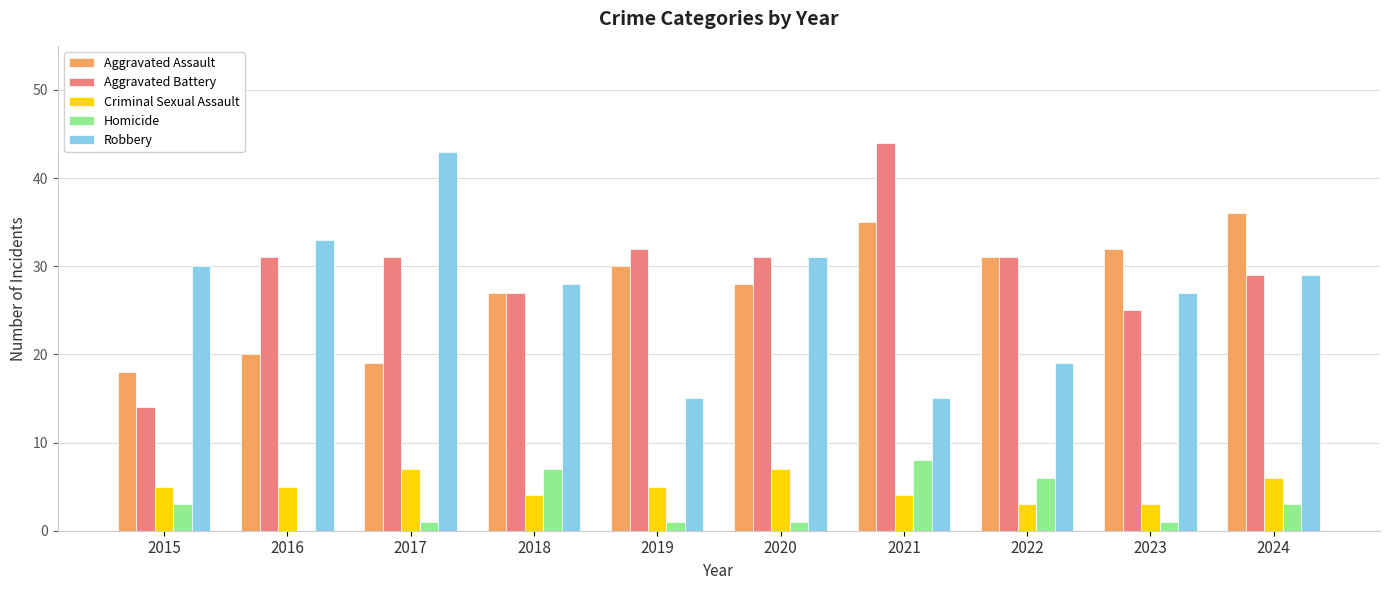

True or false: Homicide has a value of 12 at 2021.

False